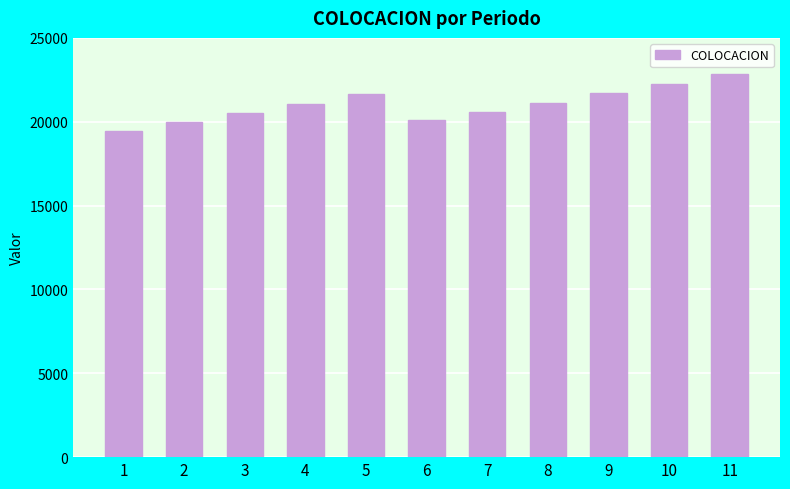

What is the ratio of the value at 11 to the value at 10?

1.0